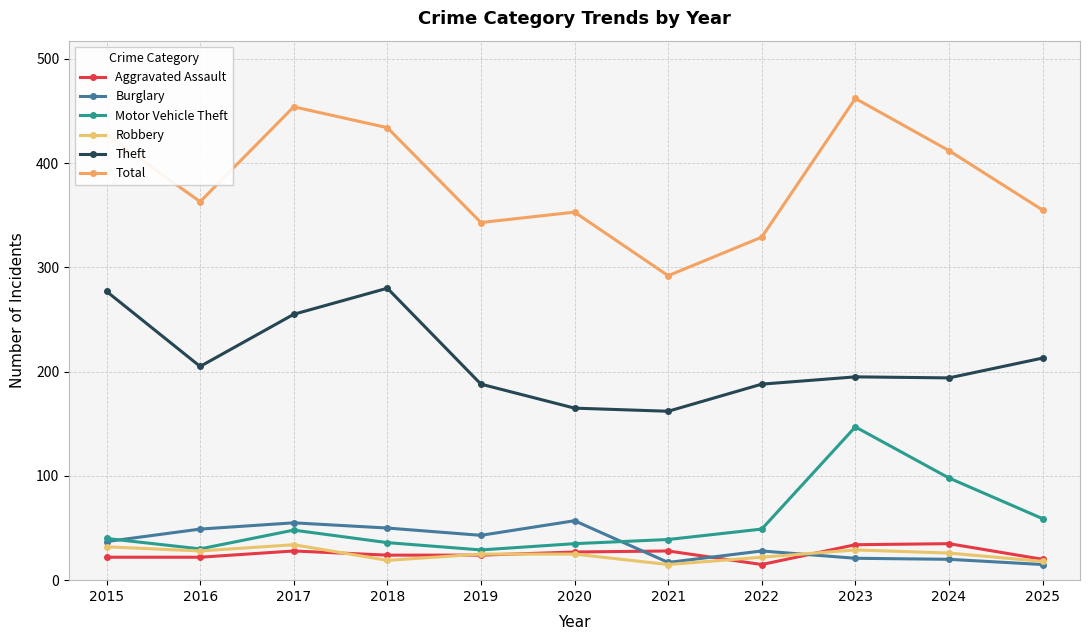

True or false: Theft and Total intersect in this chart.

False